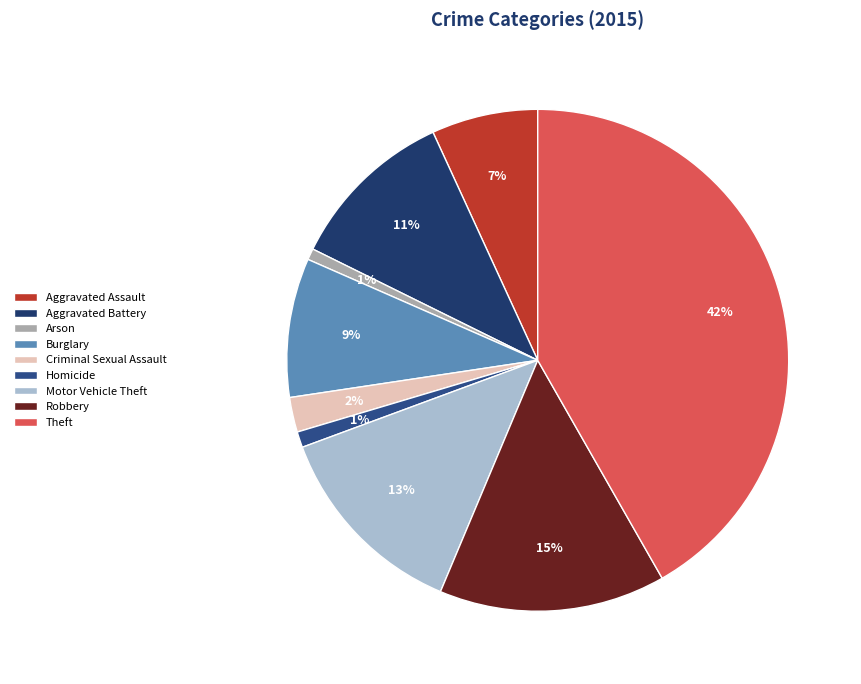

Approximately how many times larger is the value at Arson compared to Burglary?

0.1